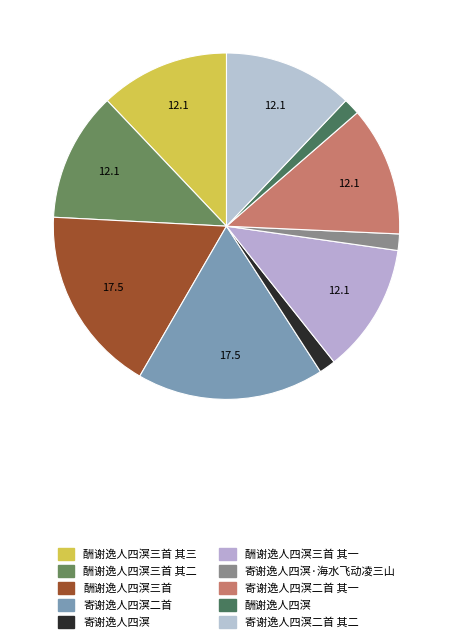

How many segments does this pie chart have?

10